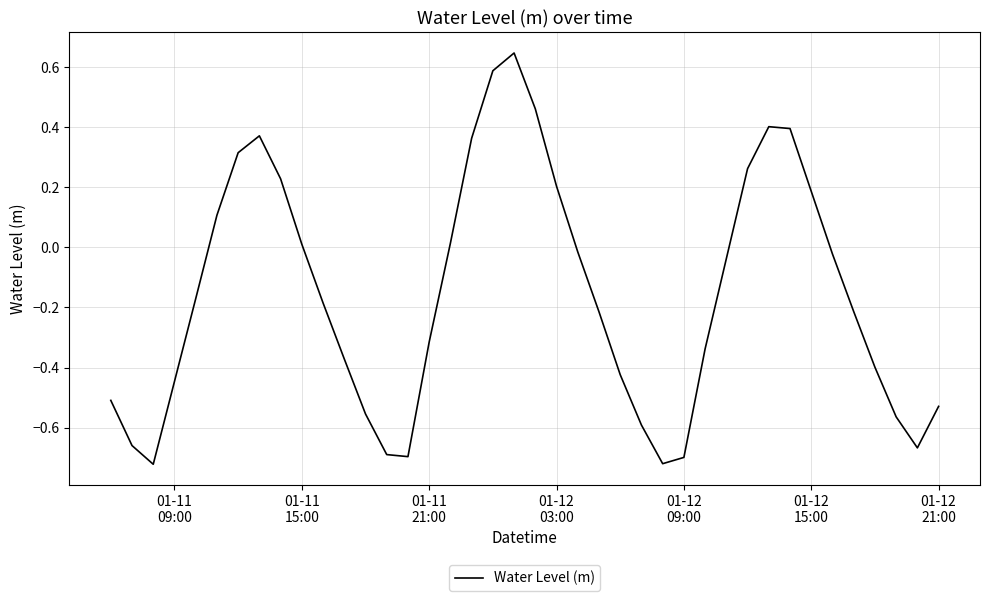

How many lines are shown in the chart?

1